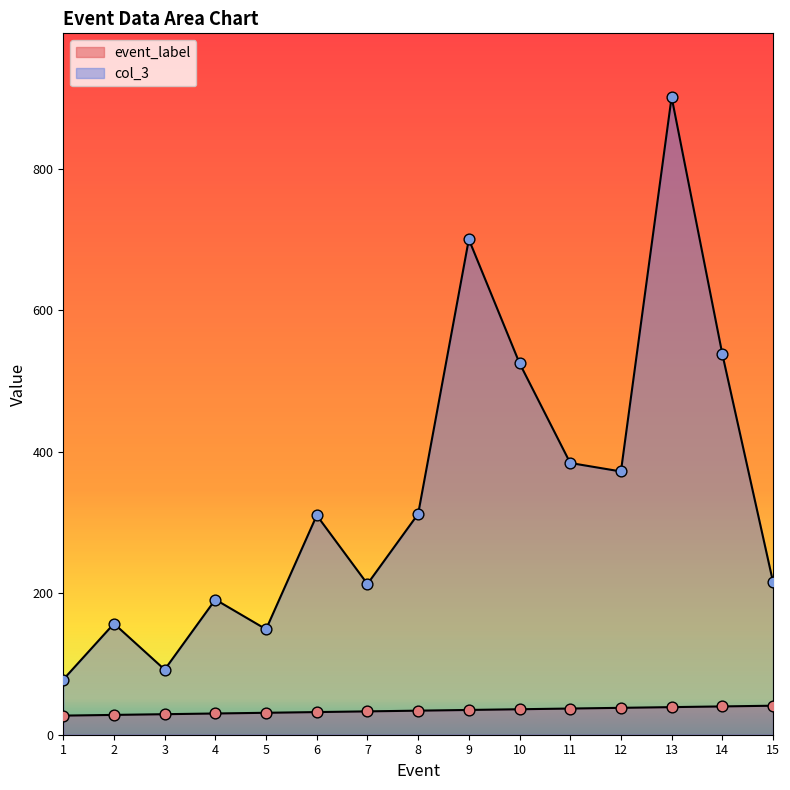

What are all the series names shown in the legend?

event_label, col_3